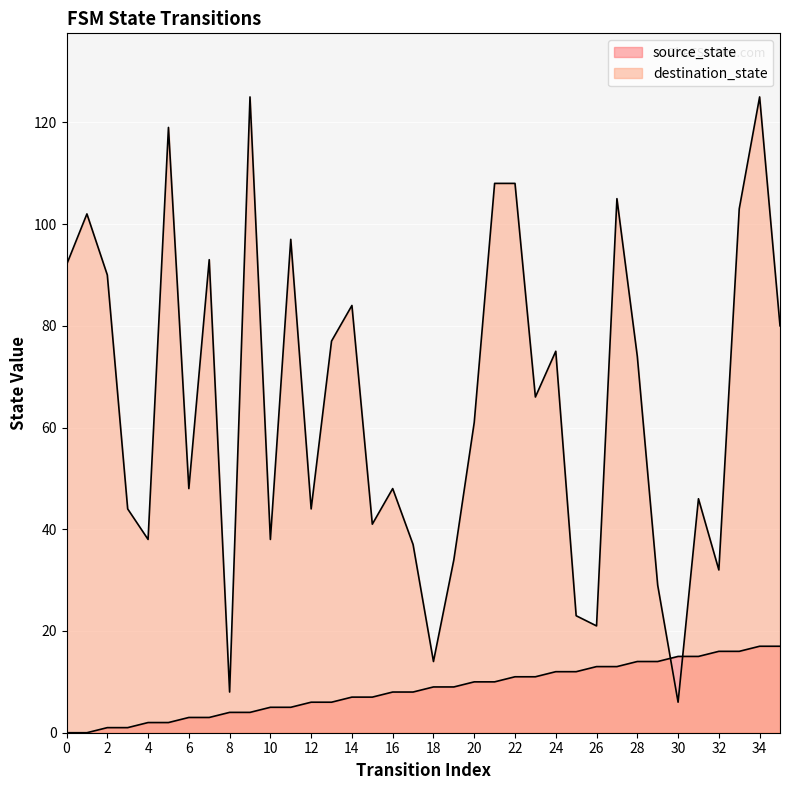

Which series has the largest range (max minus min)?

destination_state